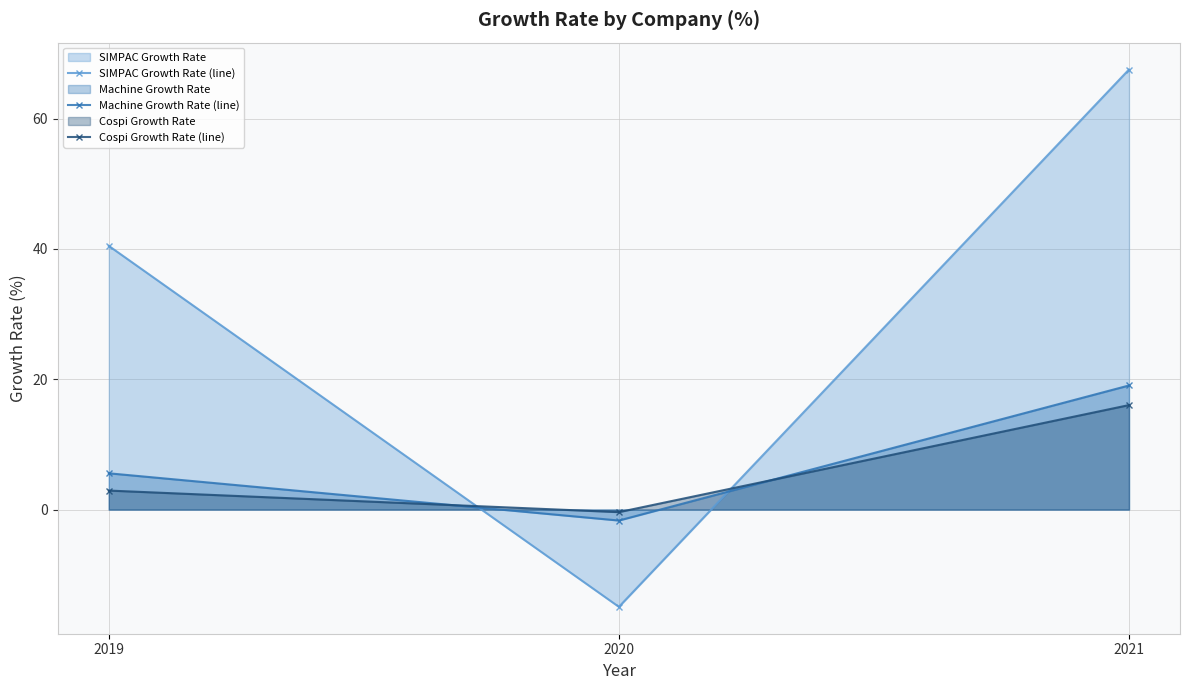

What is the sum of the SIMPAC Growth Rate (line) values at 2021 and 2020?

52.6